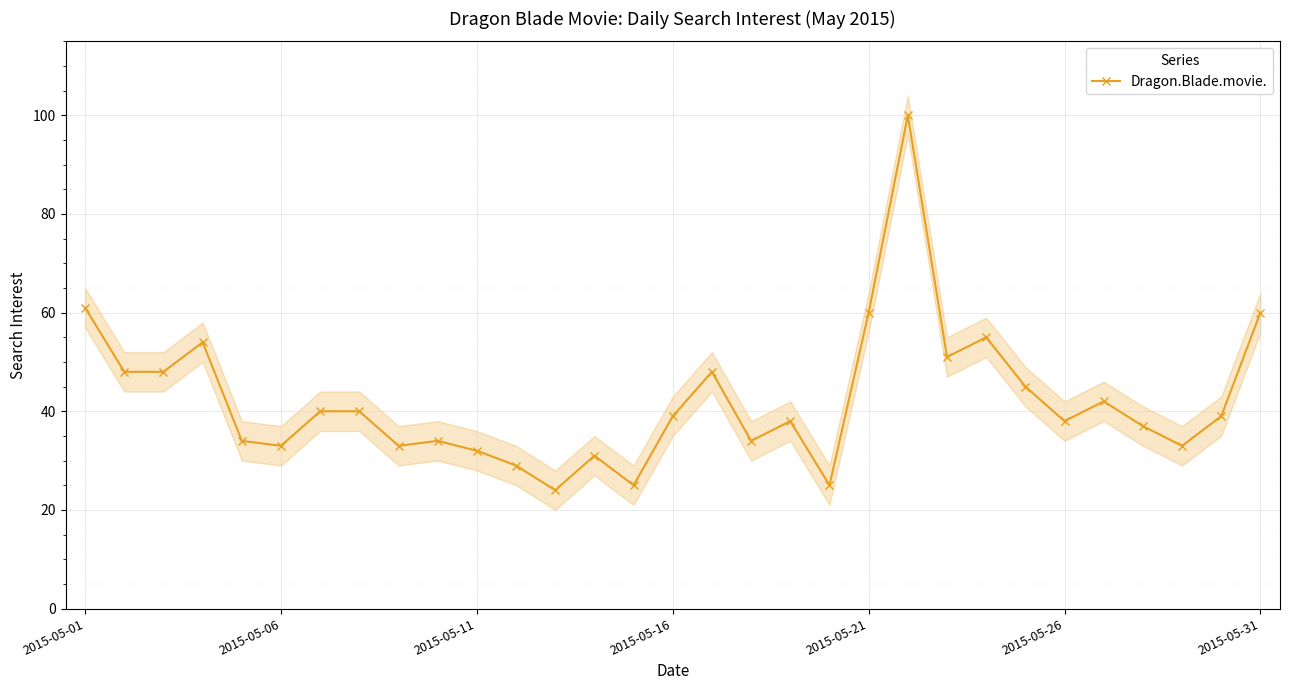

Is it true that Dragon.Blade.movie. equals 87 at 2015-05-31?

False